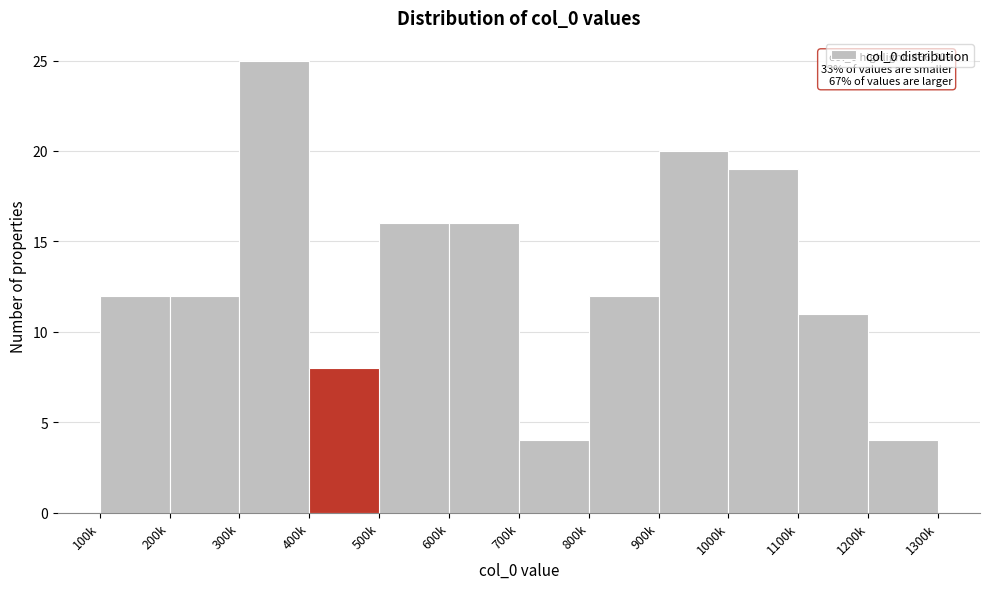

Reading left to right, list all the values displayed in this chart.

12	12	25	8	16	16	4	12	20	19	11	4